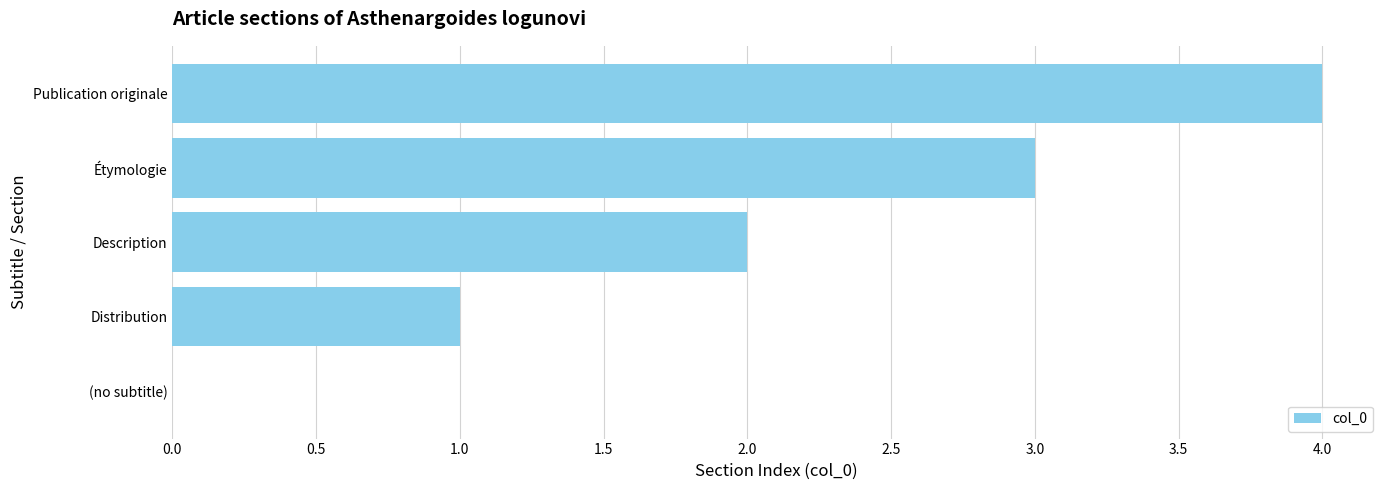

Are the bars horizontal?

Yes